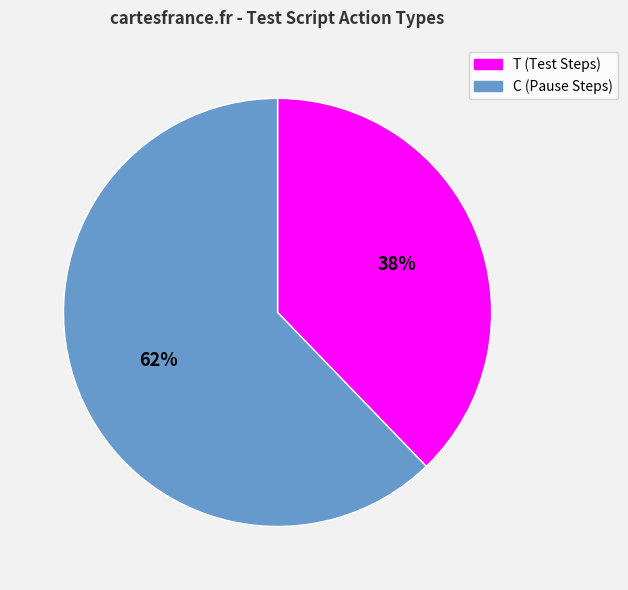

Count the number of slices in the pie.

2